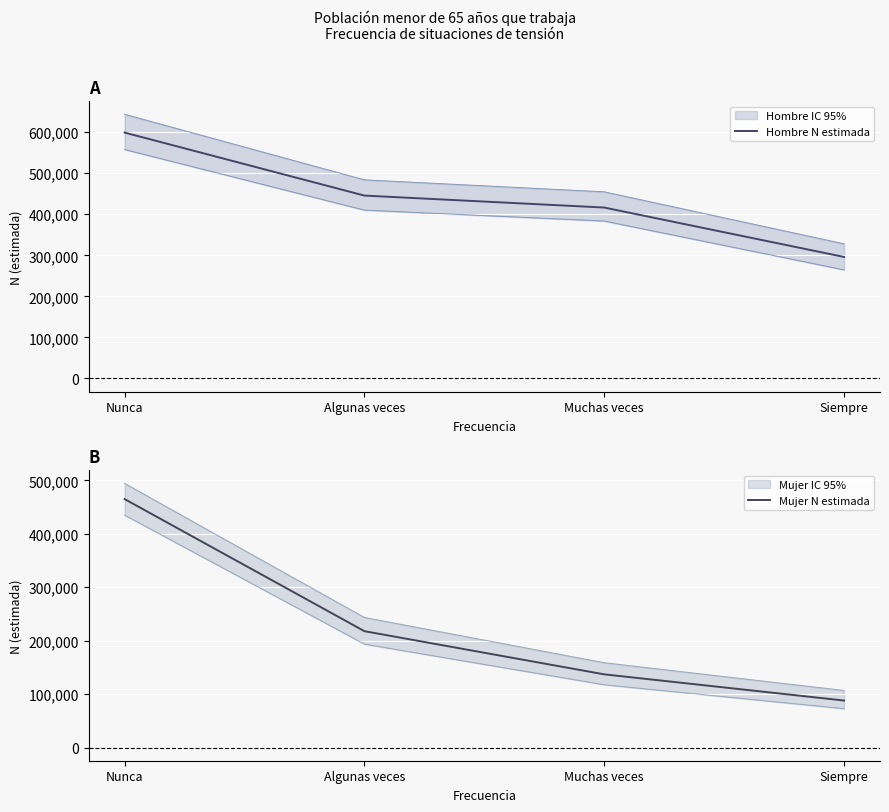

Is it true that Mujer N estimada equals 705973 at Nunca?

False